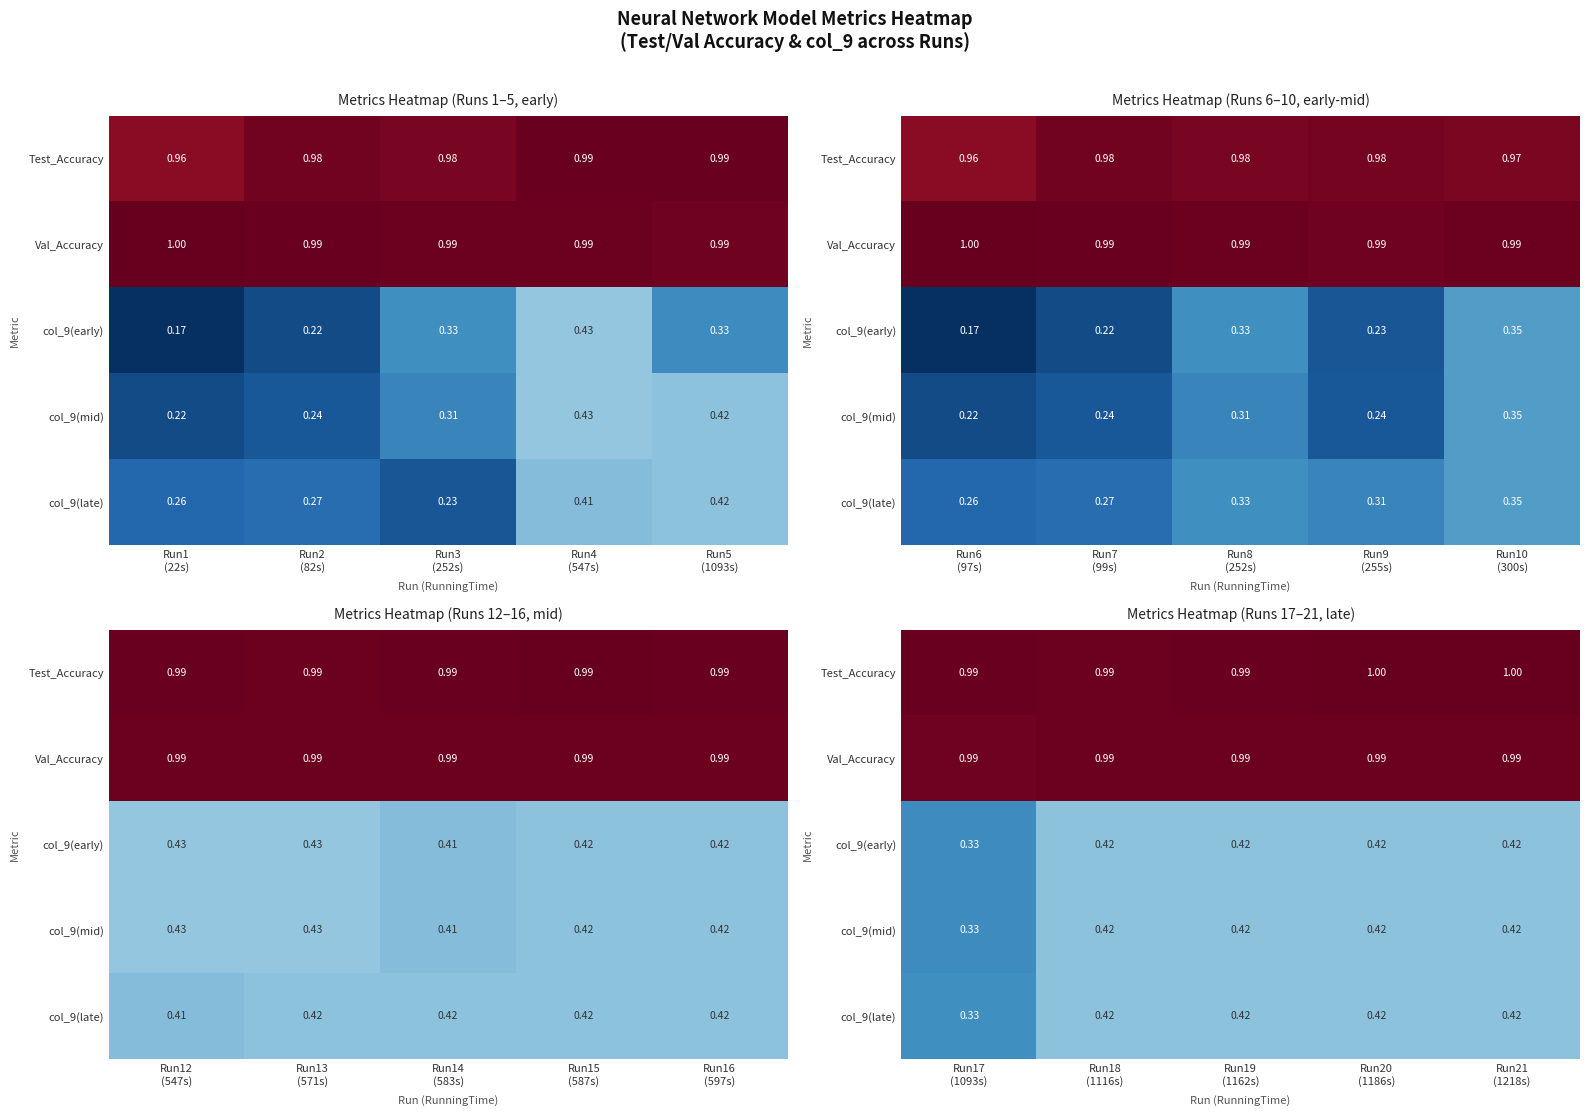

What is the spread (max minus min) of values at Run20 (1186s)?

0.6